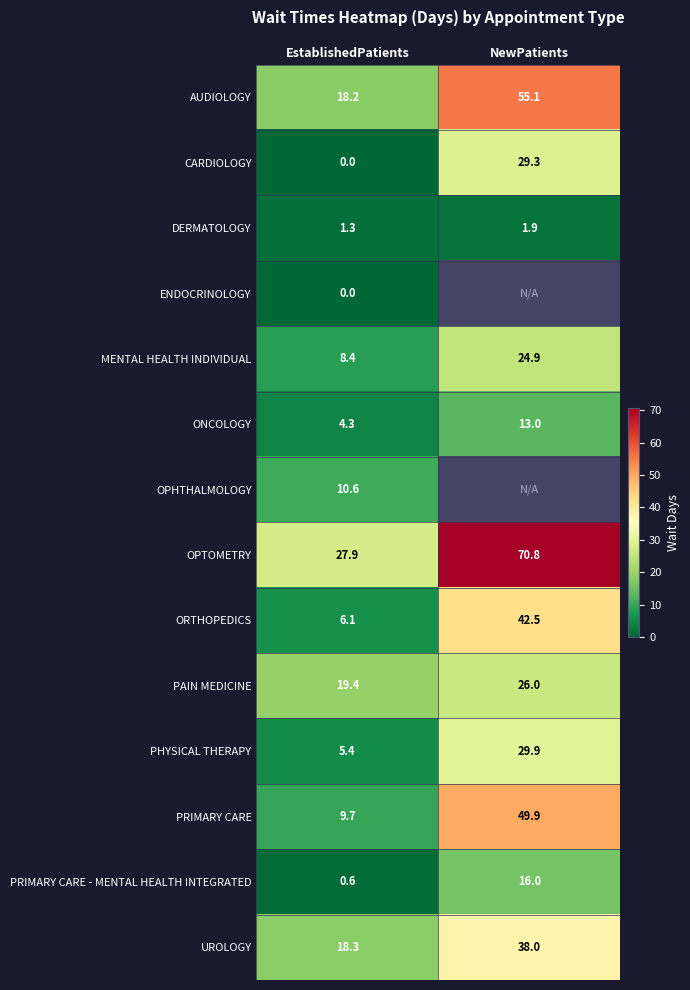

At how many categories does at least one series exceed 21?

2